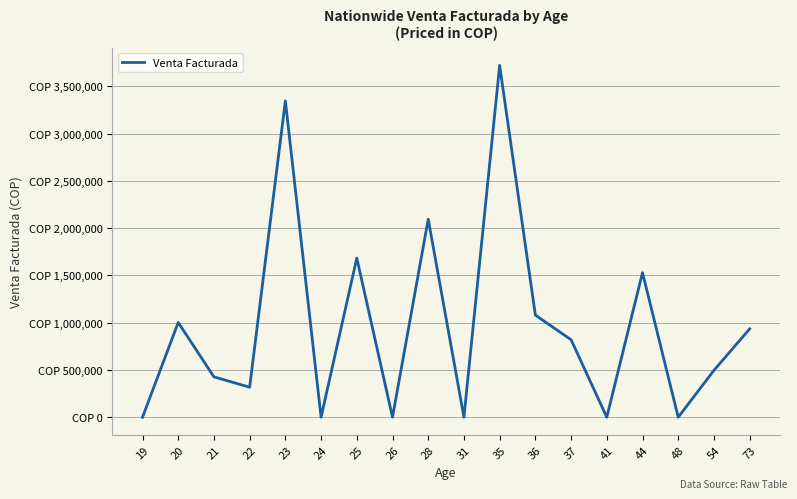

Does the chart display data point markers on the line(s)?

No